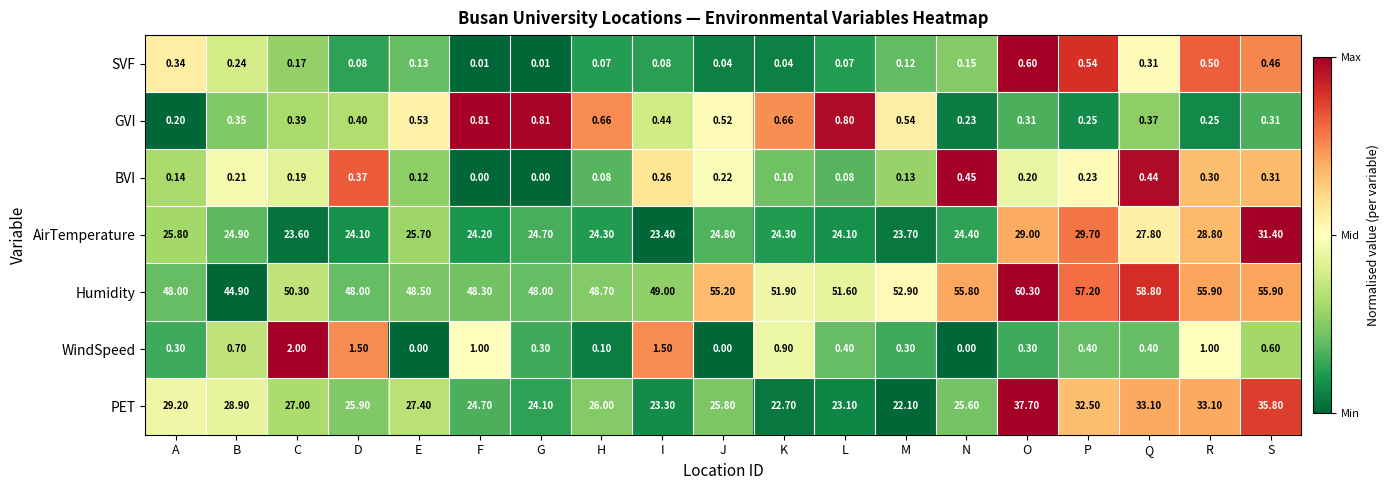

Where does the PET series first go above 26?

A